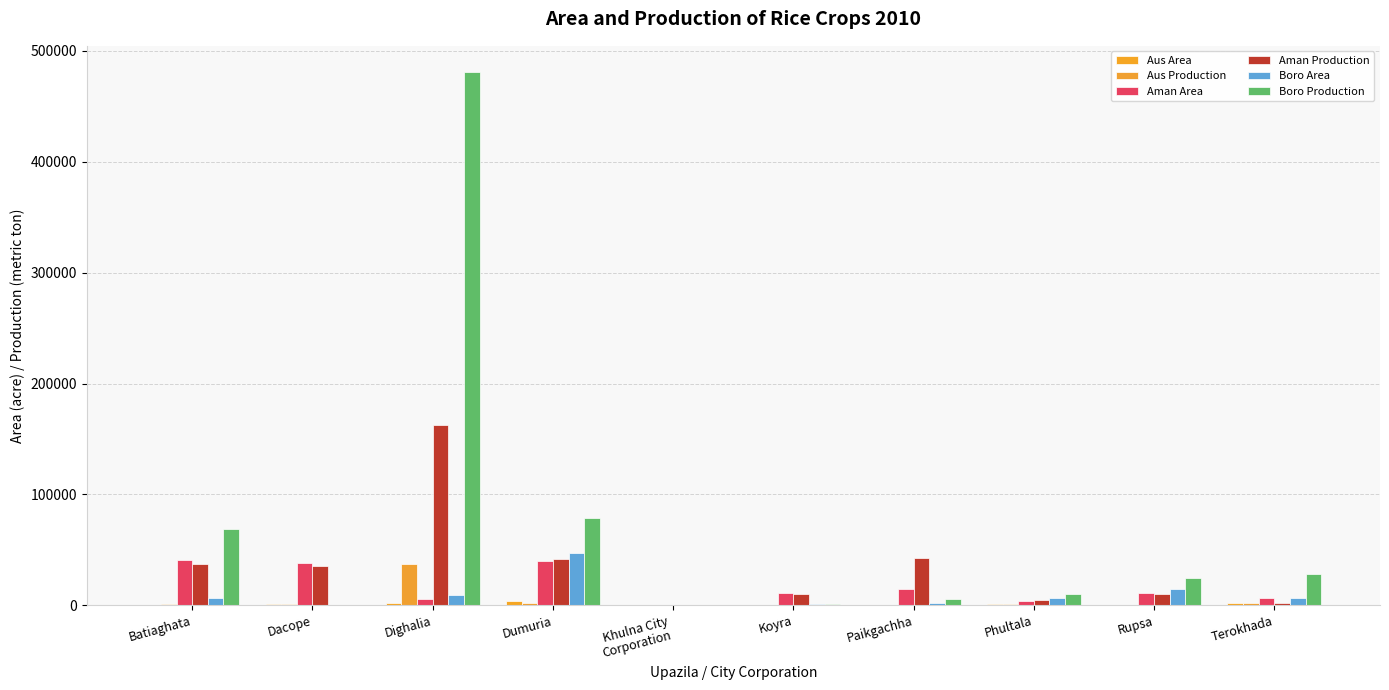

What is the difference between the Boro Area values at Batiaghata and Dacope?

6340